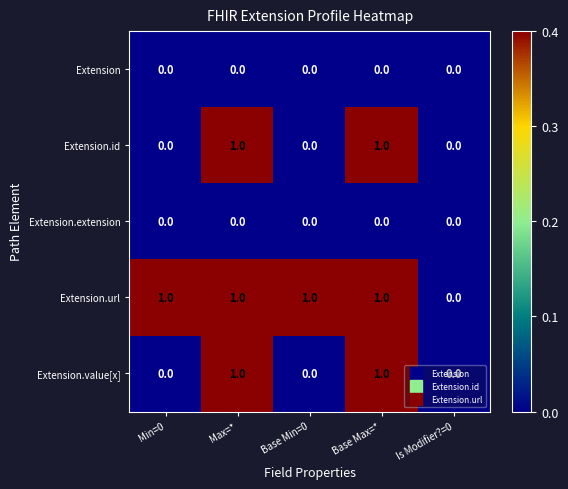

At which label does Extension.url reach its minimum?

Is Modifier?=0